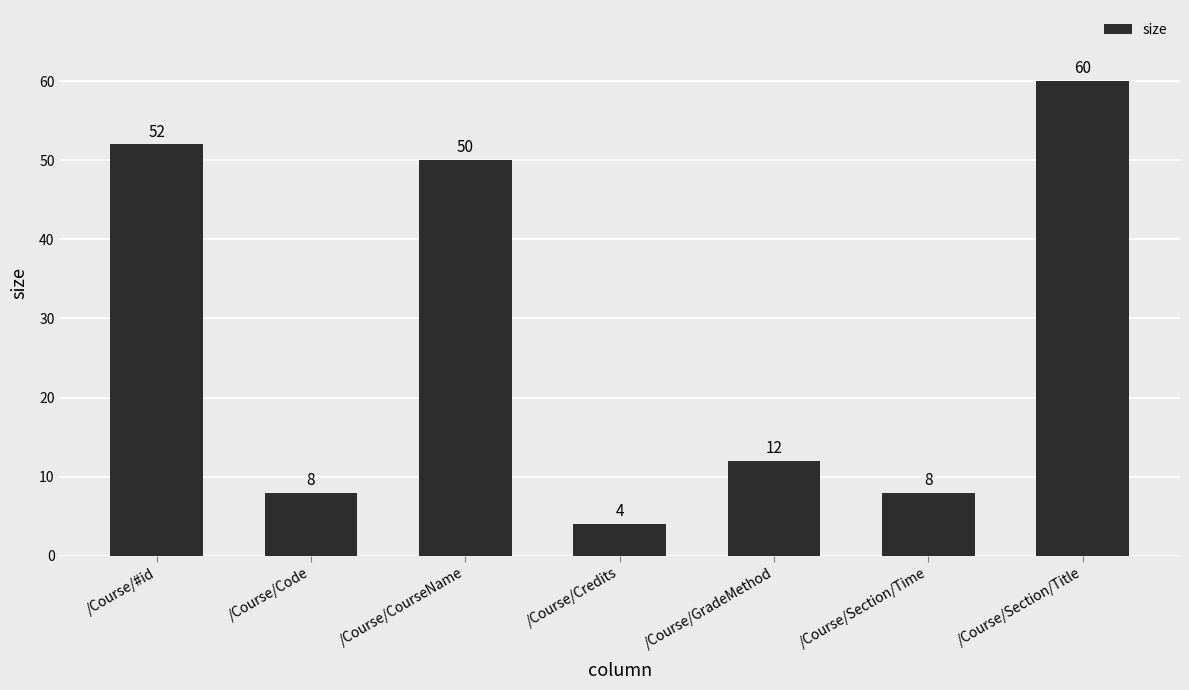

Count the number of data series in this chart.

1